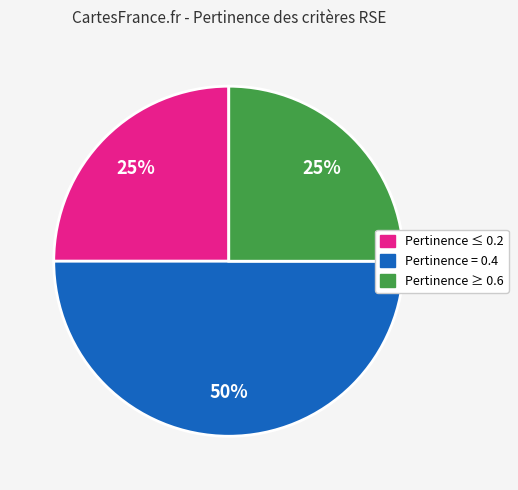

To the nearest percent, what is the average slice percentage?

33%